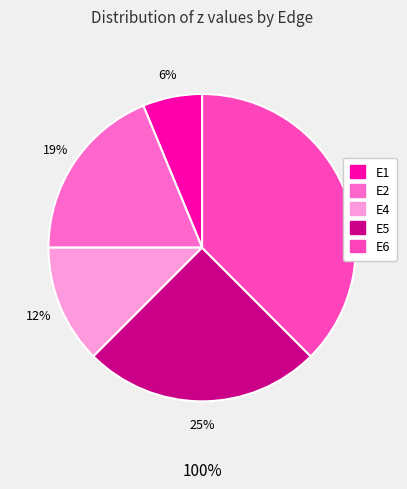

Is it true that E1 is 6% of the pie?

True